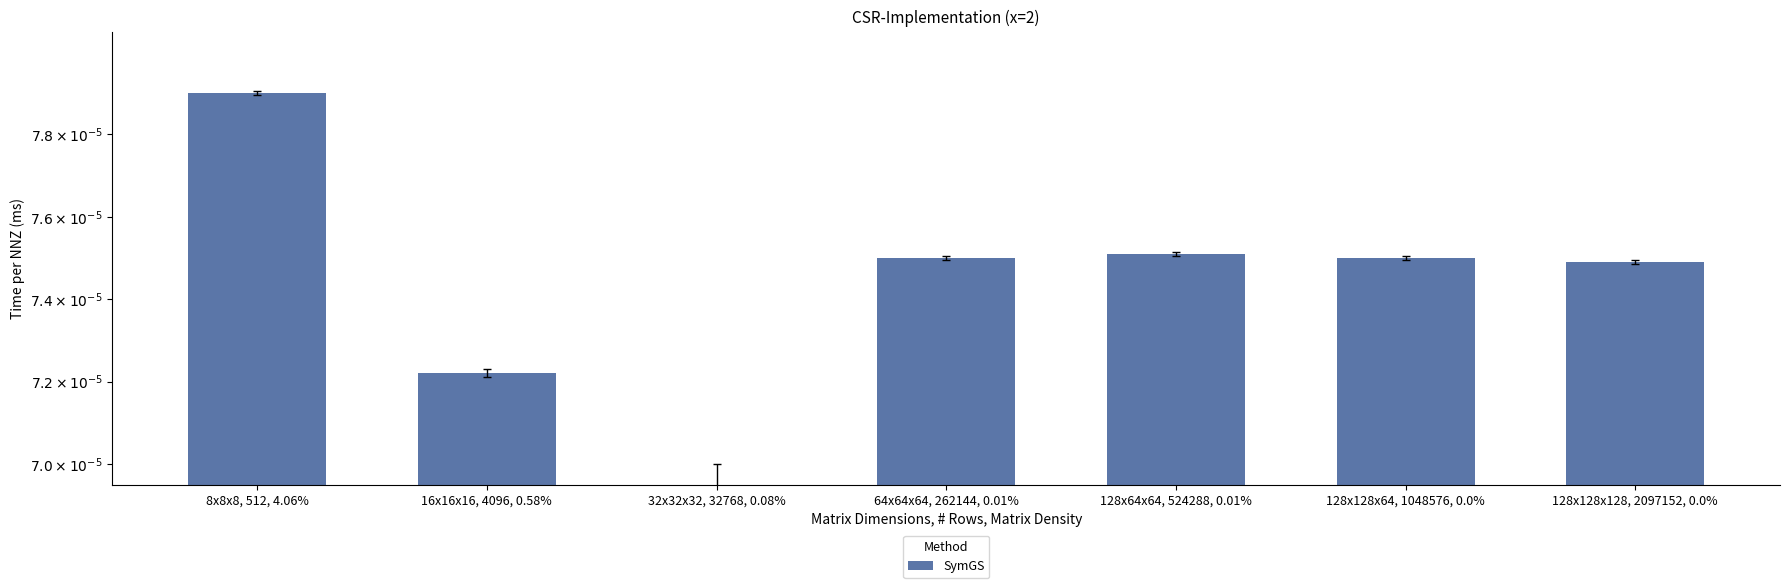

Count the values in the range 0 to 1.

7